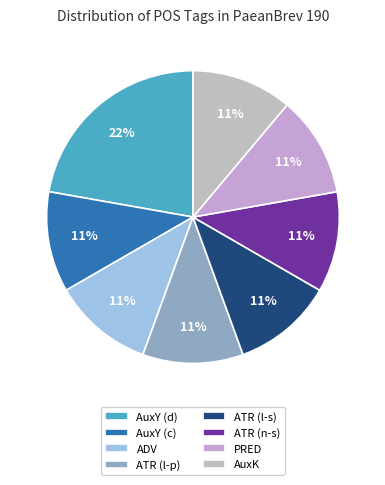

What is the largest slice in the pie chart?

AuxY (d)